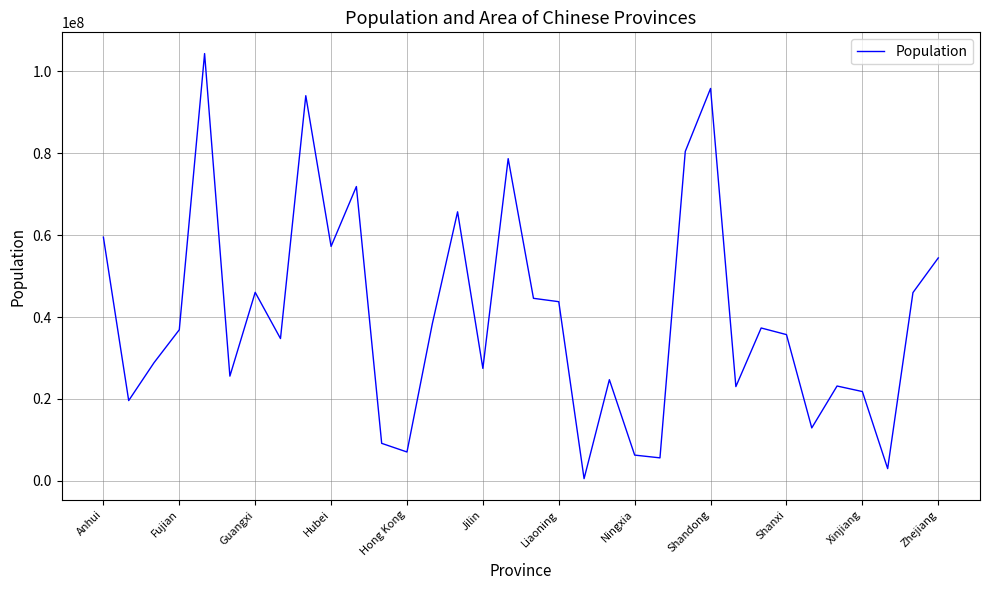

What is the greatest value displayed?

104303132